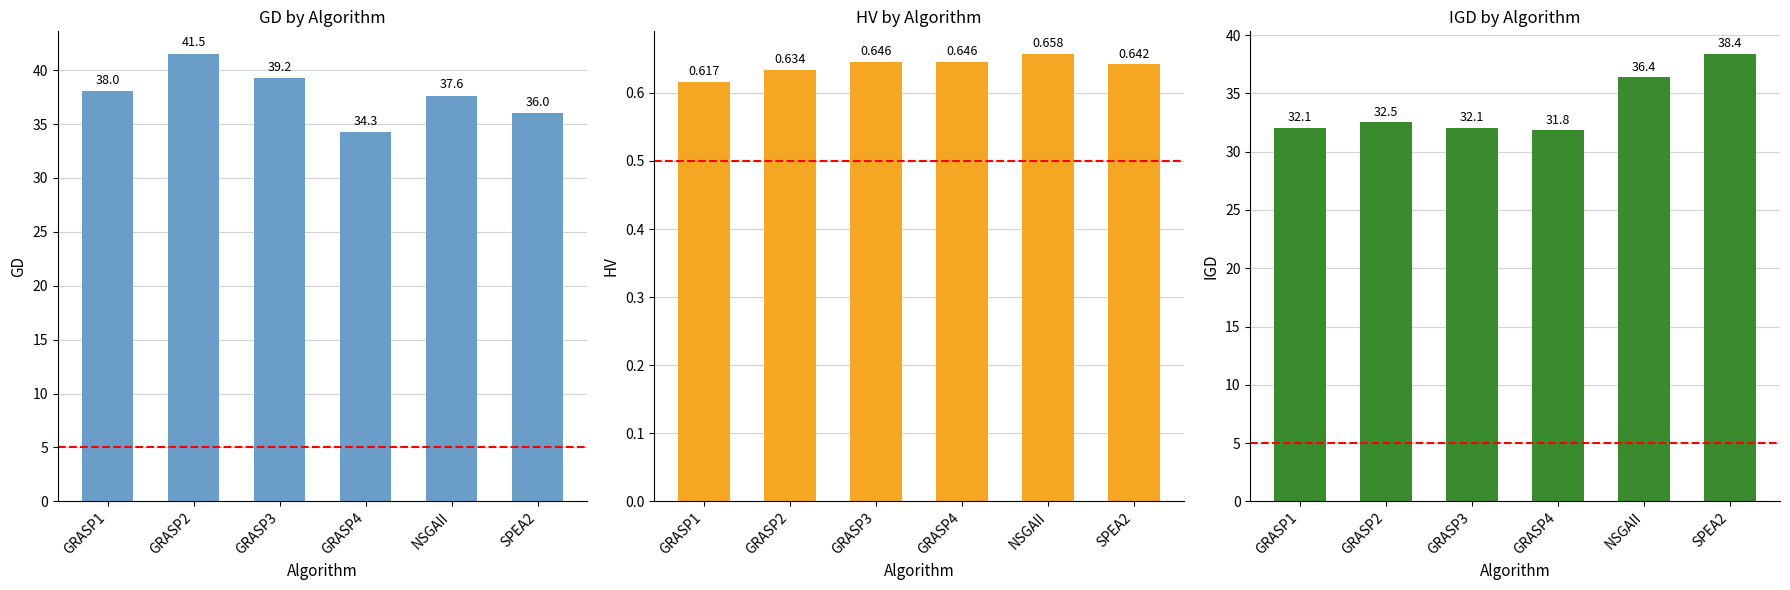

What is the sum of all GD values?

226.7